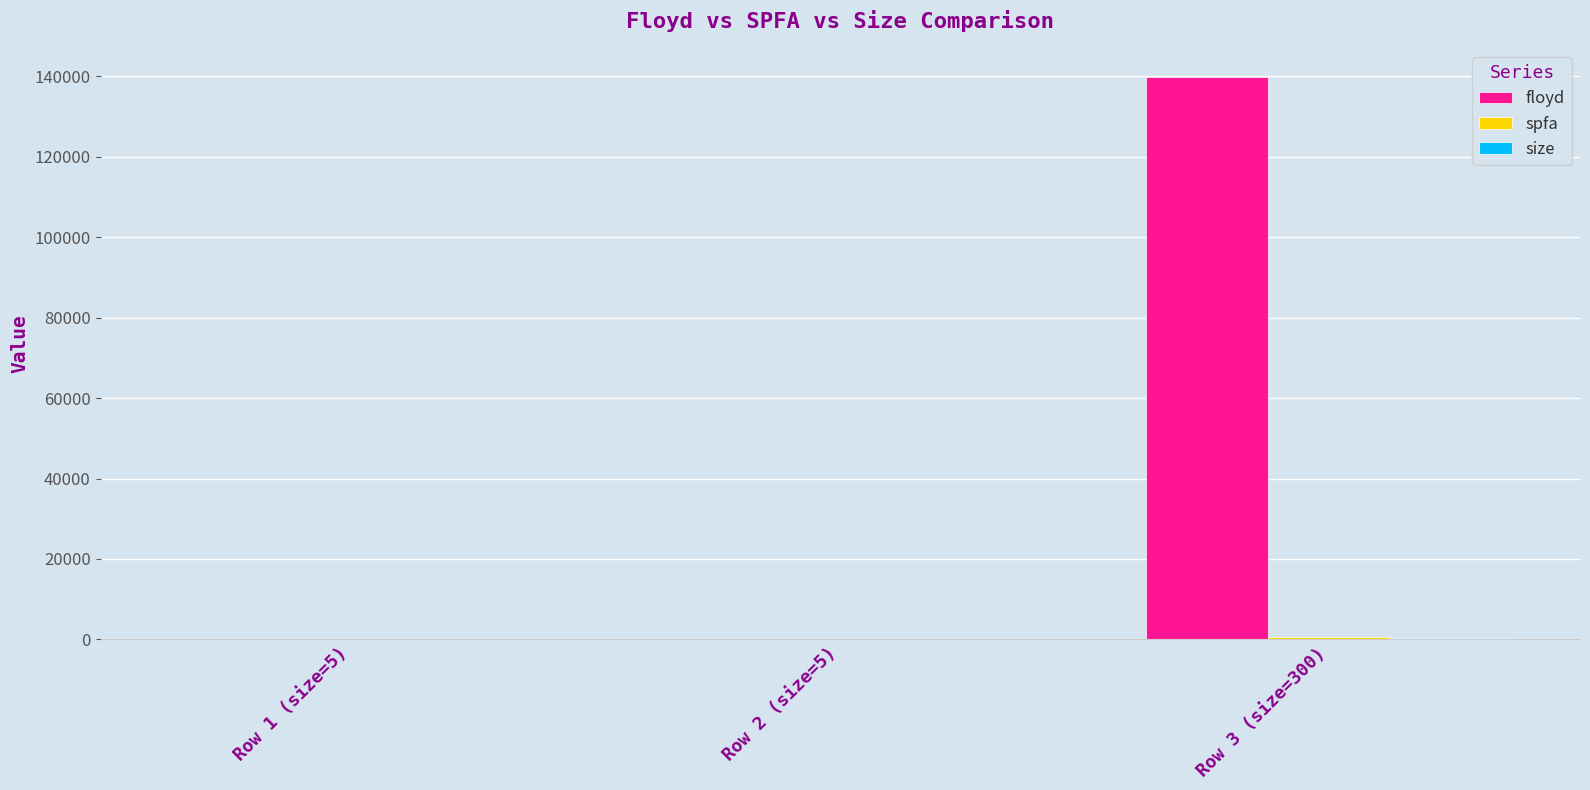

What is the sum of all floyd values?

139875